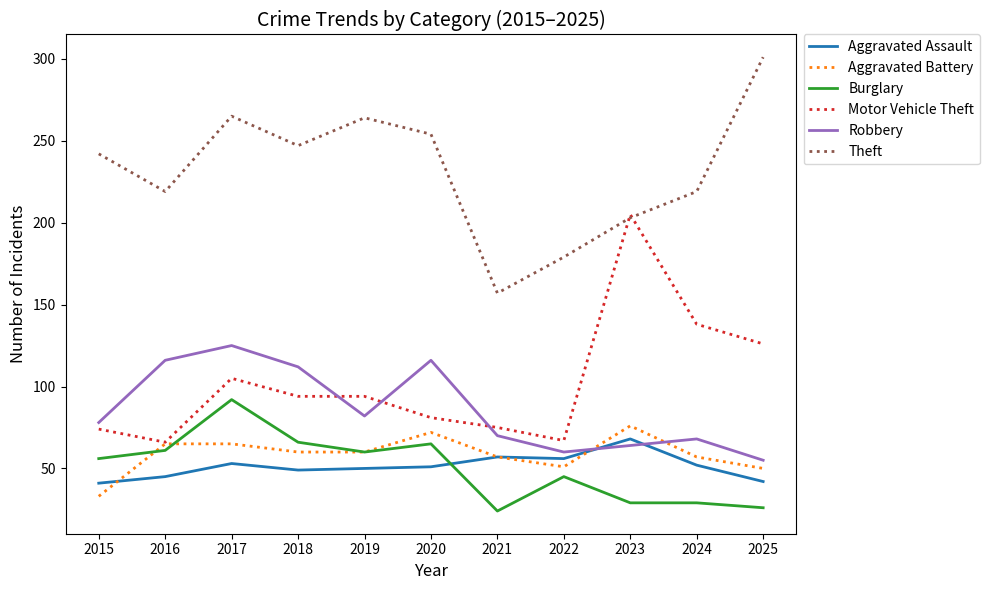

What value does the Burglary series have at 2023, to the nearest 10?

30